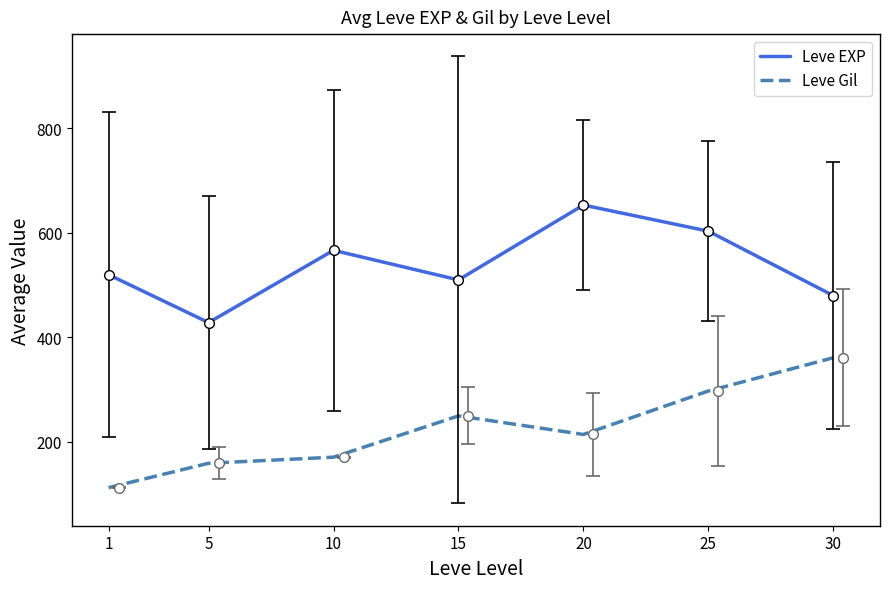

In Leve Gil, how many points are higher than both neighbors (excluding endpoints)?

1